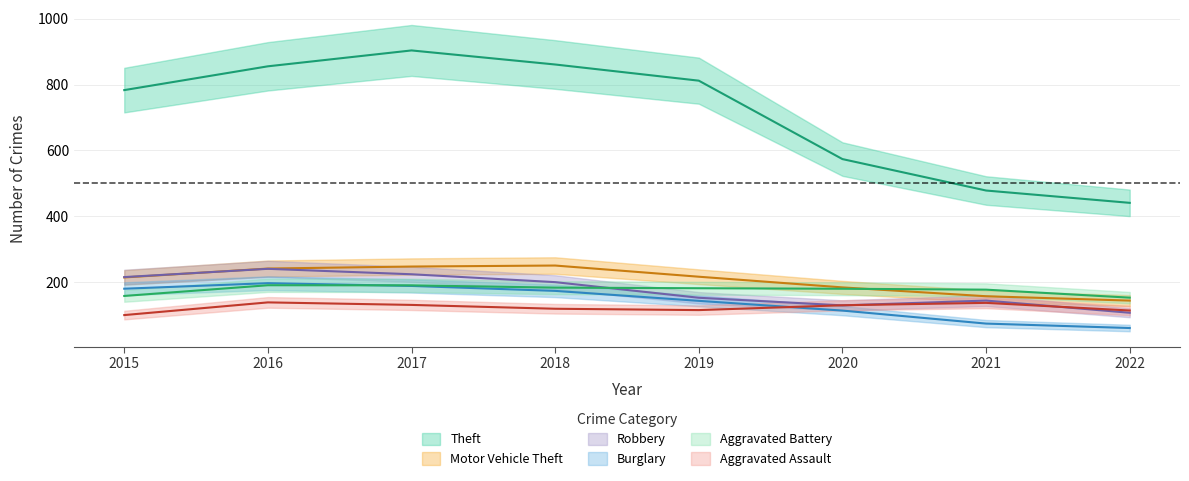

What is the difference between the Theft values at 2019 and 2018?

49.1